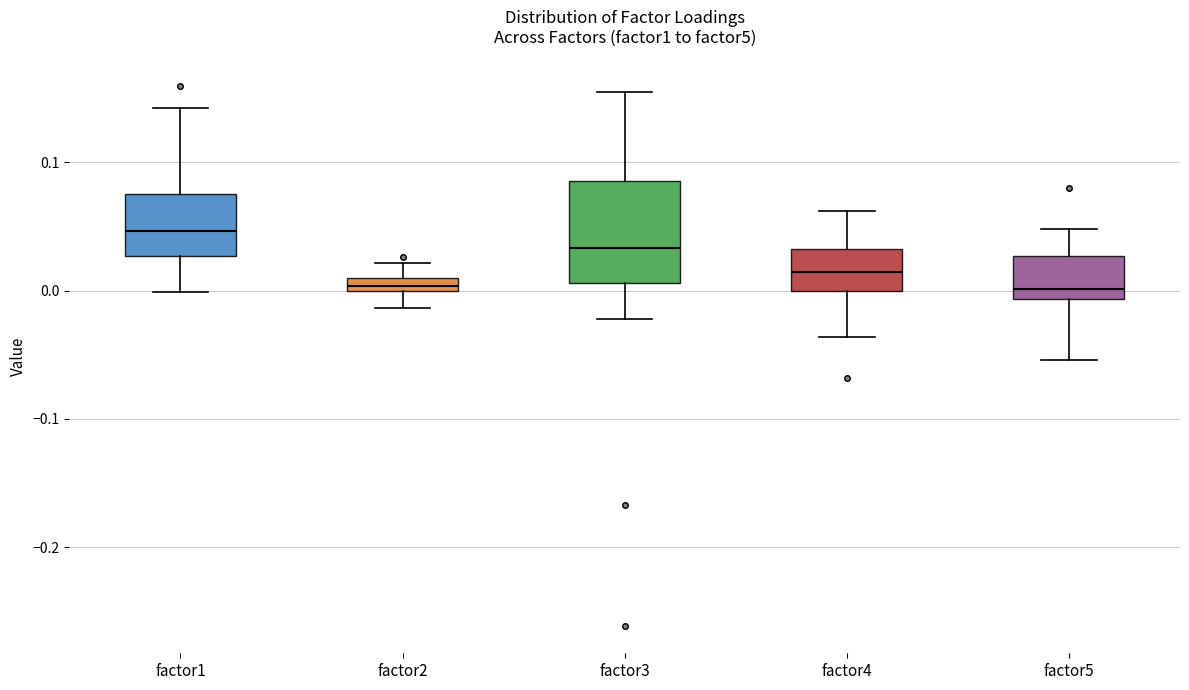

Where does the lower whisker of the box for factor3 end on the y-axis? The values are not printed on the chart, so give them approximately, as read against the axis.

-0.02